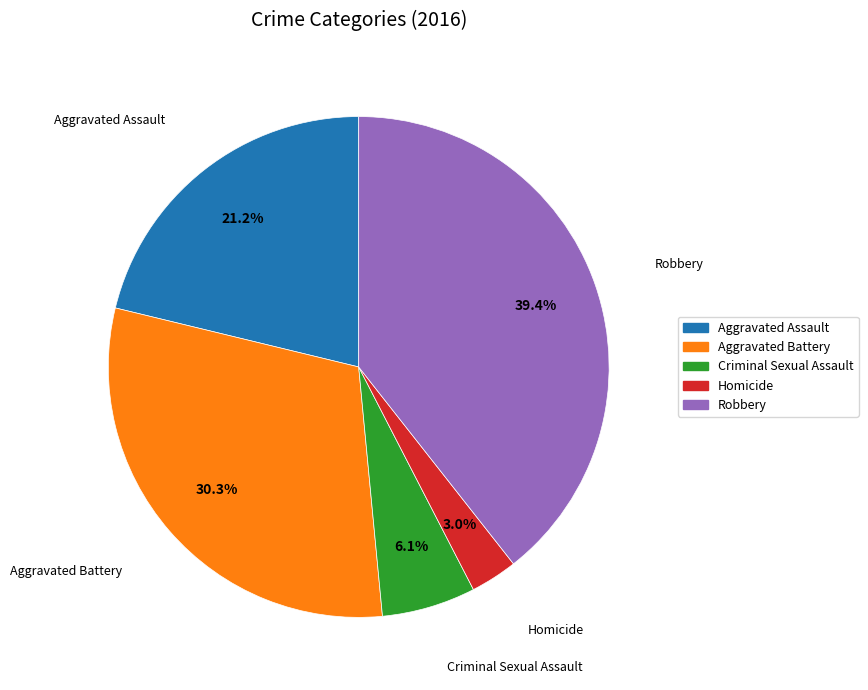

Is it true that Criminal Sexual Assault is 15% of the pie?

False